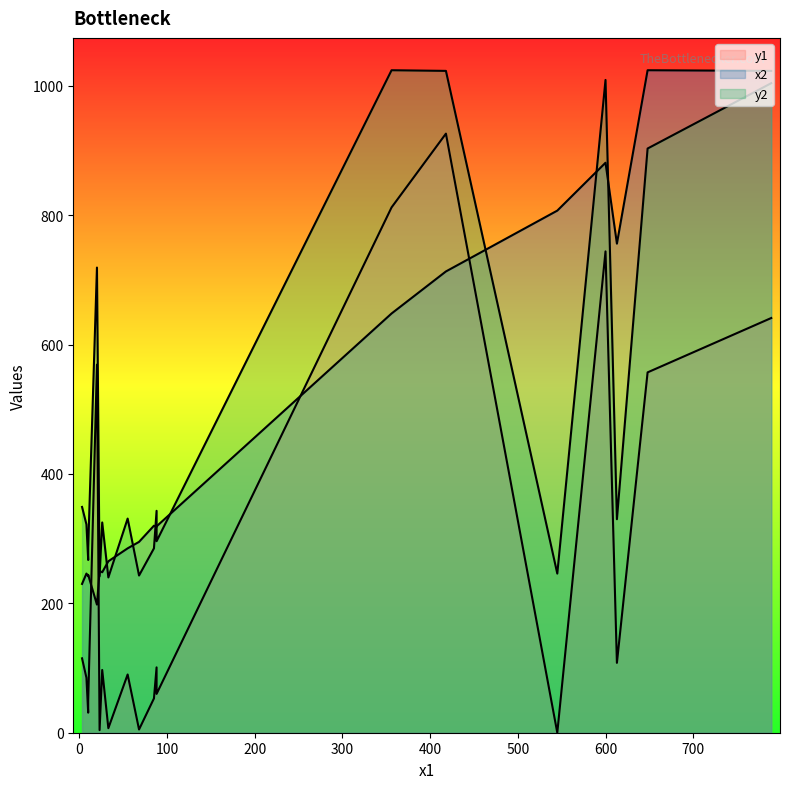

What is the difference between the highest and lowest values at 68?

290